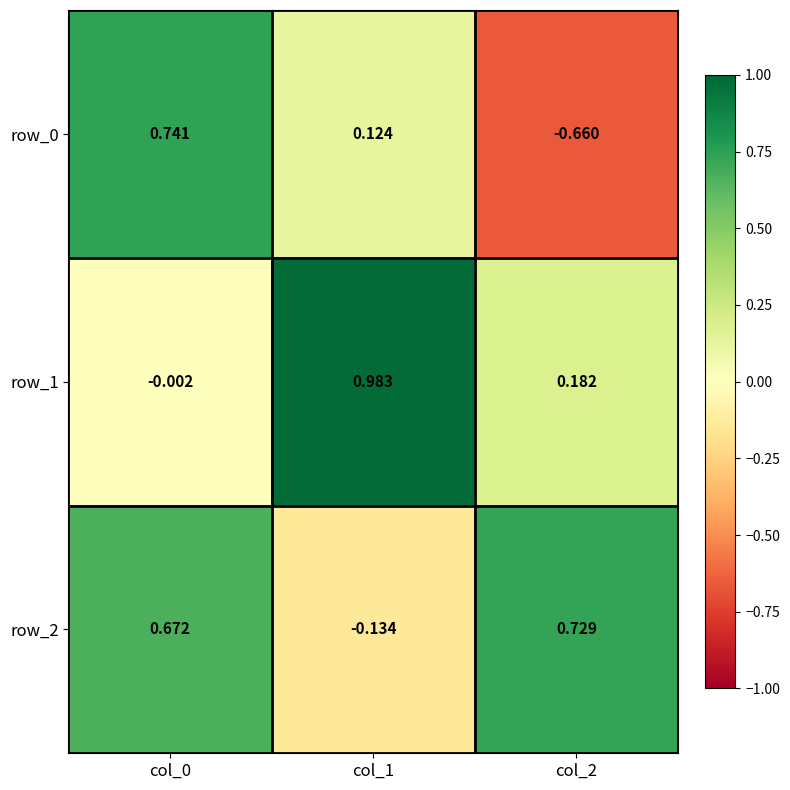

Is the value of row_2 at col_0 greater than the value of row_0 at col_2?

Yes